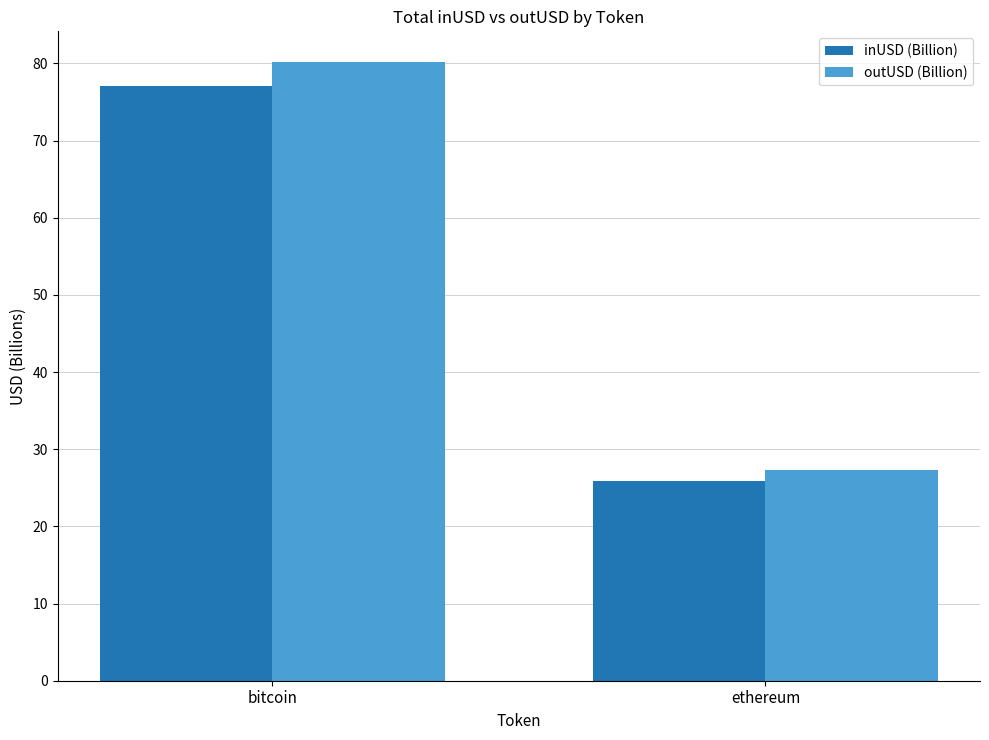

How many values in the inUSD (Billion) series are below 77?

1